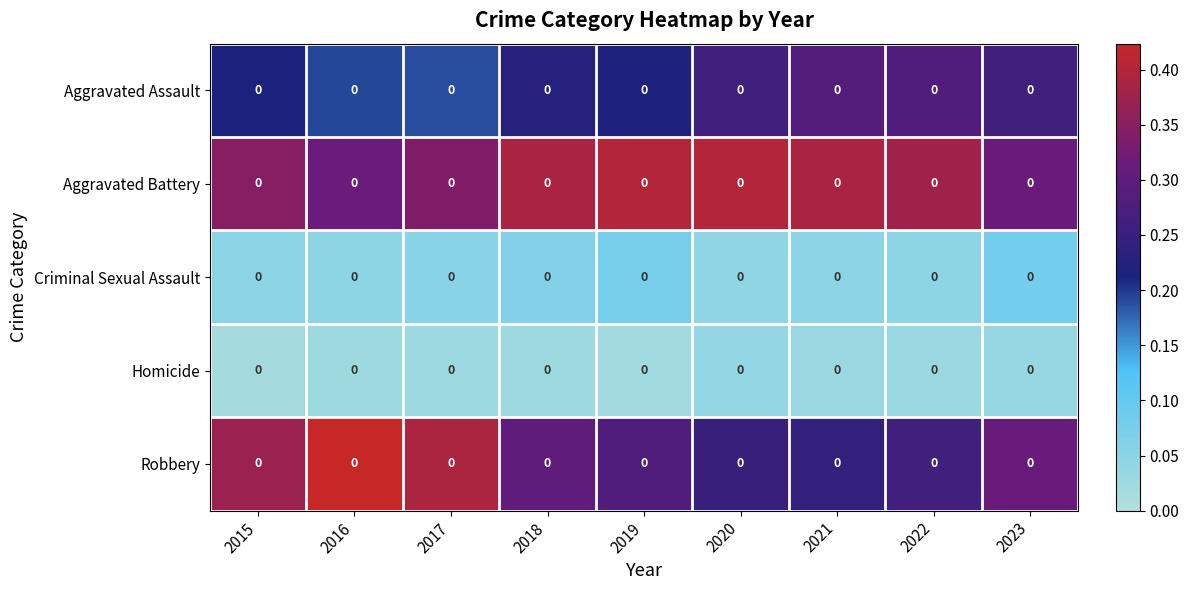

What is the greatest value displayed?

0.4